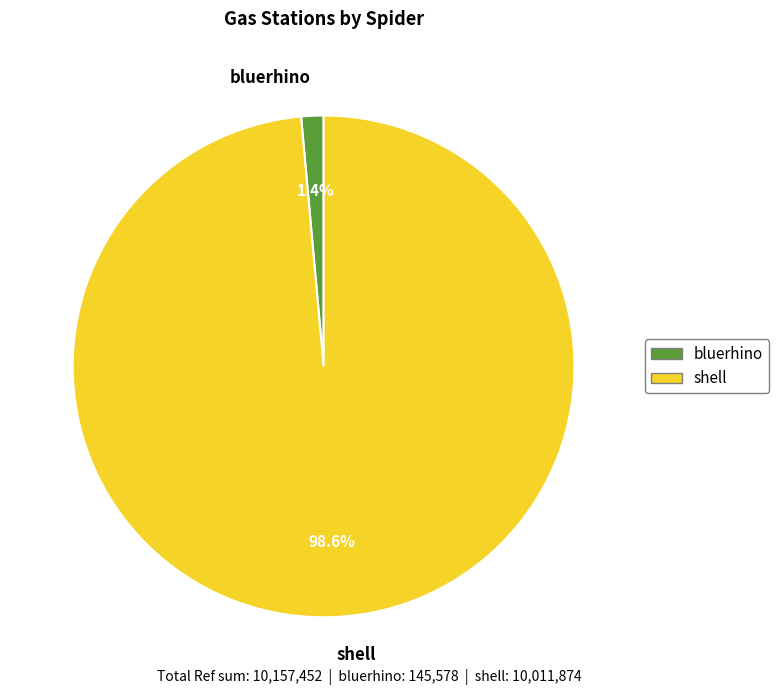

Is it true that bluerhino is 11% of the pie?

False